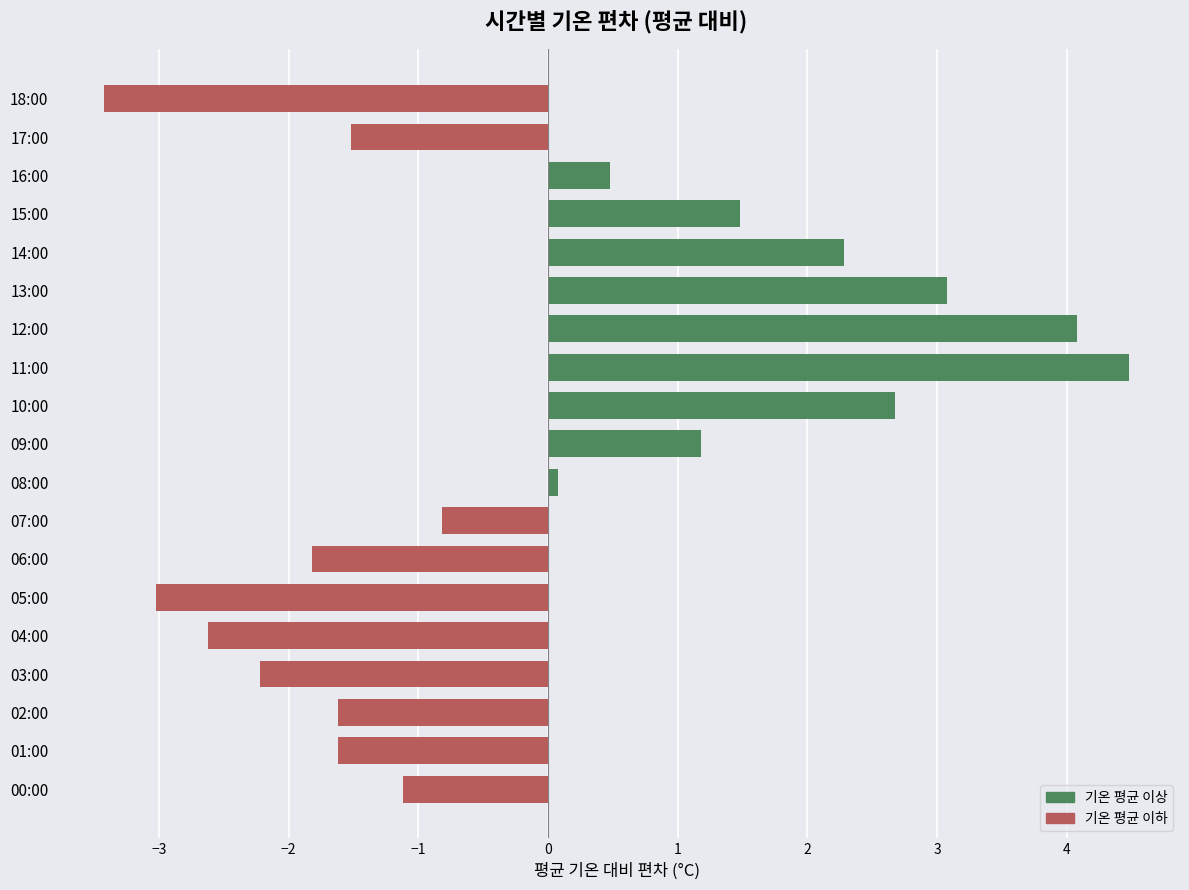

What is the sum of the values at 07:00 and 16:00?

-0.3